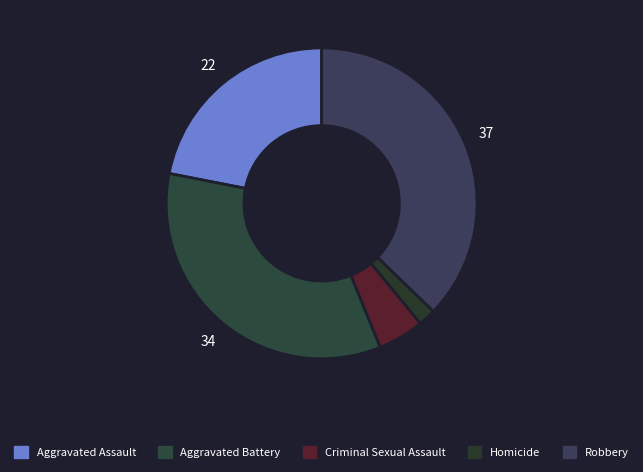

The Robbery slice represents 37% of the pie. True or false?

True